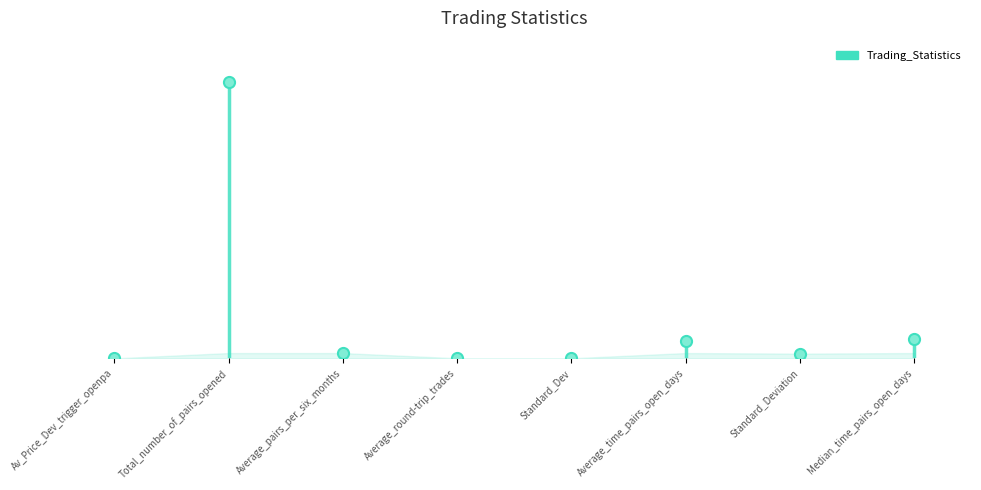

What is the smallest value displayed?

0.1